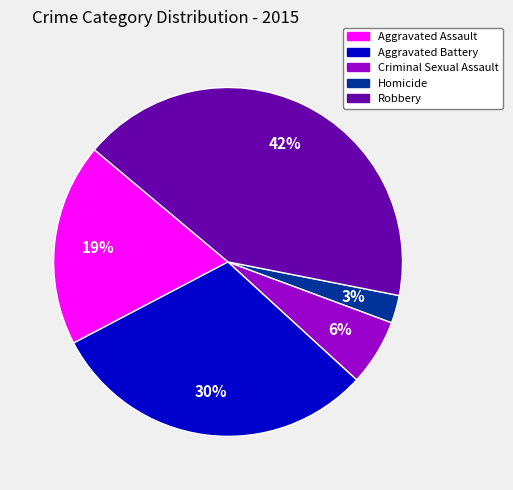

Which category has the smallest portion of the pie?

Homicide